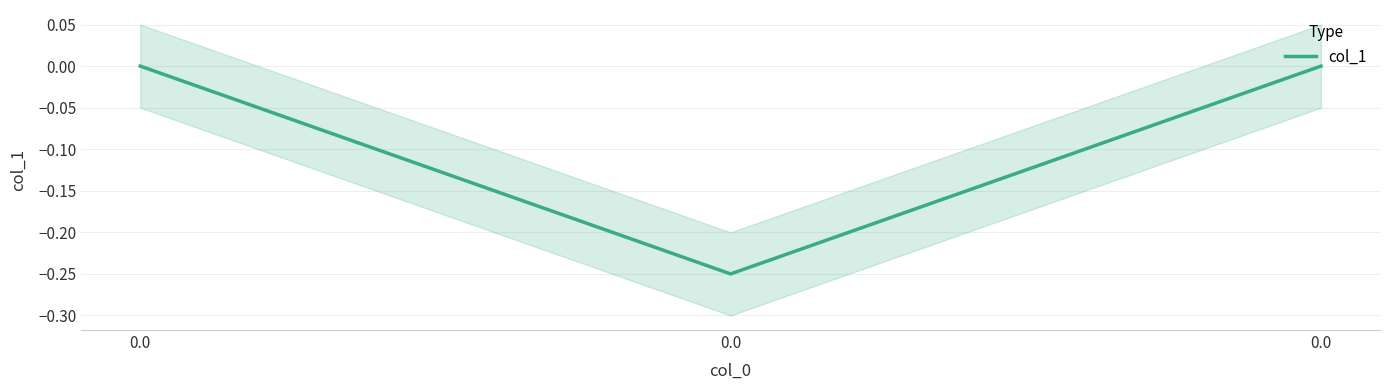

What is the difference between the maximum and minimum values?

0.2